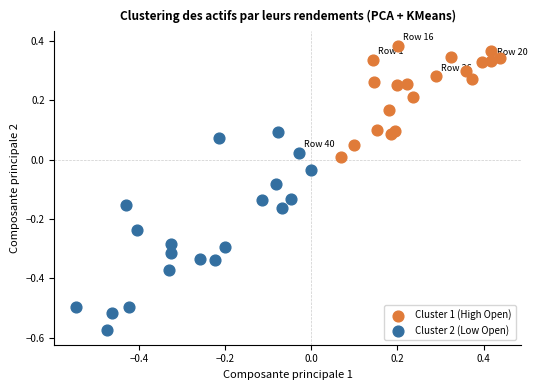

Which series has the largest Y range (max minus min)?

Cluster 2 (Low Open)